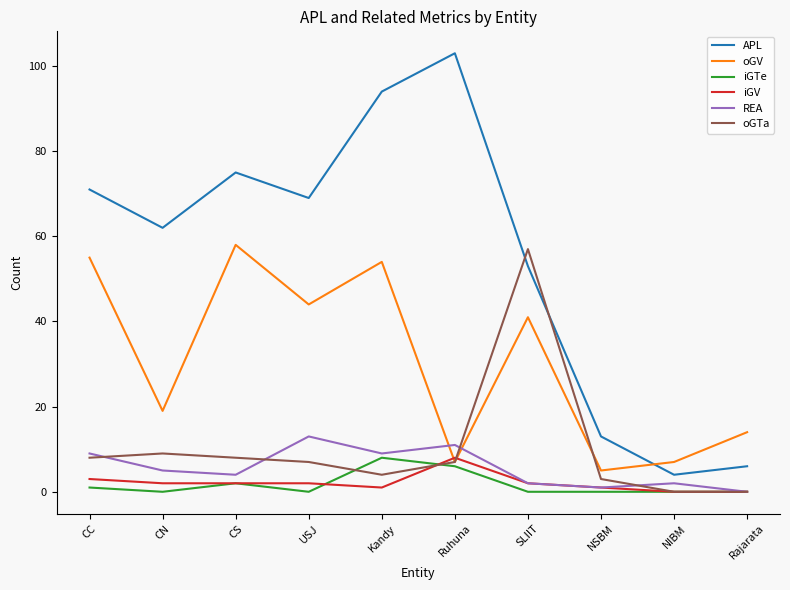

At which label is oGV closest to 31?

SLIIT